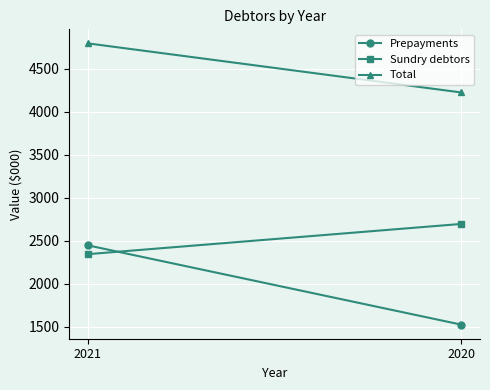

Is the value of Total at 2021 greater than the value of Sundry debtors at 2020?

Yes